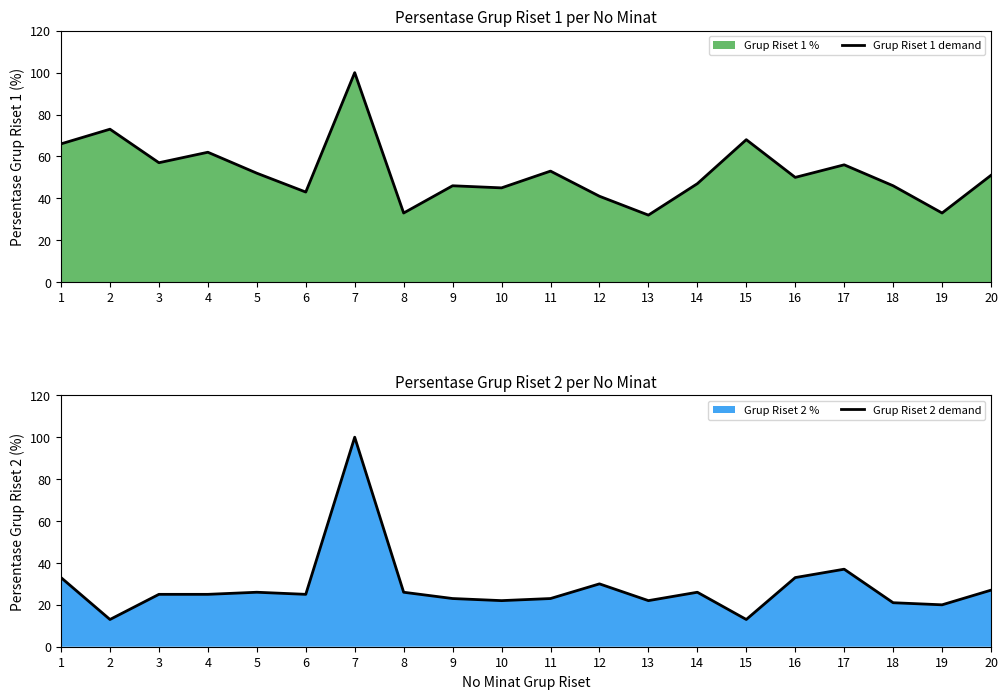

How many values in the Grup Riset 2 demand series are below 25?

8